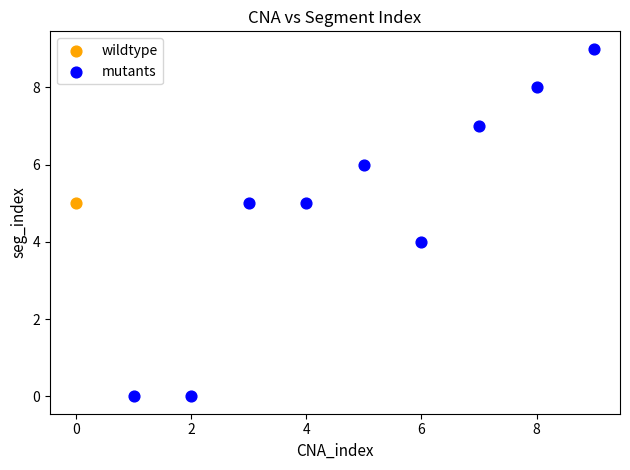

What are all the series names shown in the legend?

wildtype, mutants